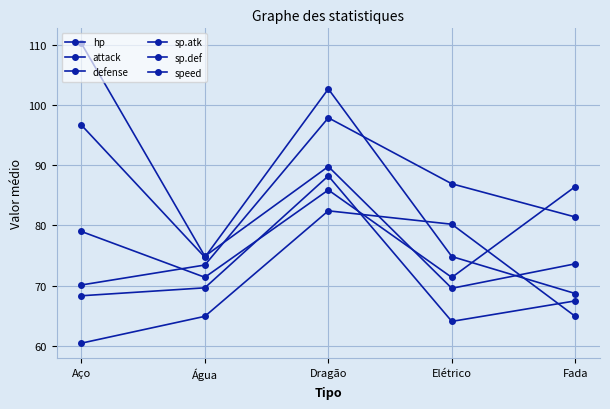

How many lines are shown in the chart?

6